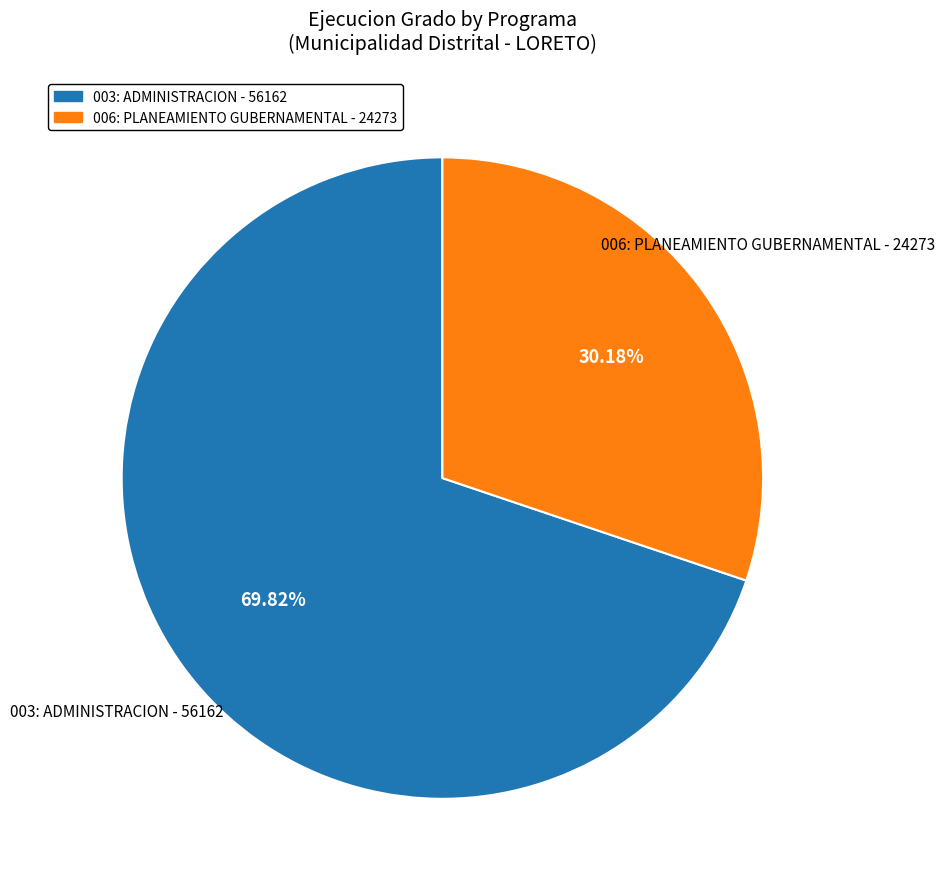

To the nearest percent, what portion does 003: ADMINISTRACION - 56162 represent?

70%